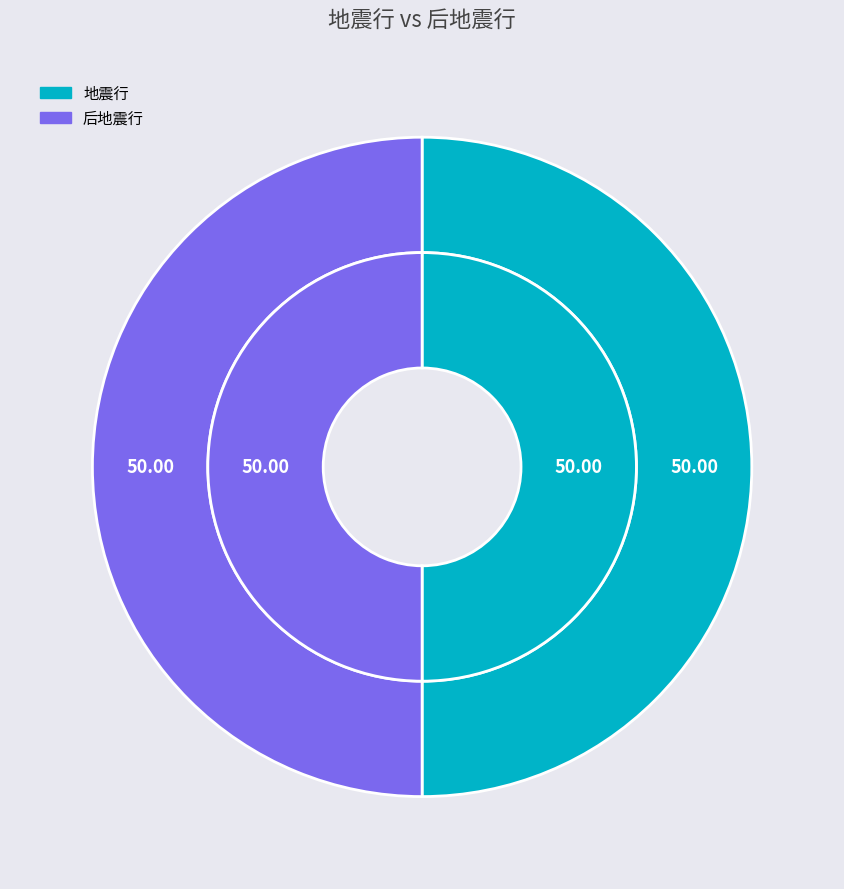

Is there any slice that represents more than half of the pie?

Yes